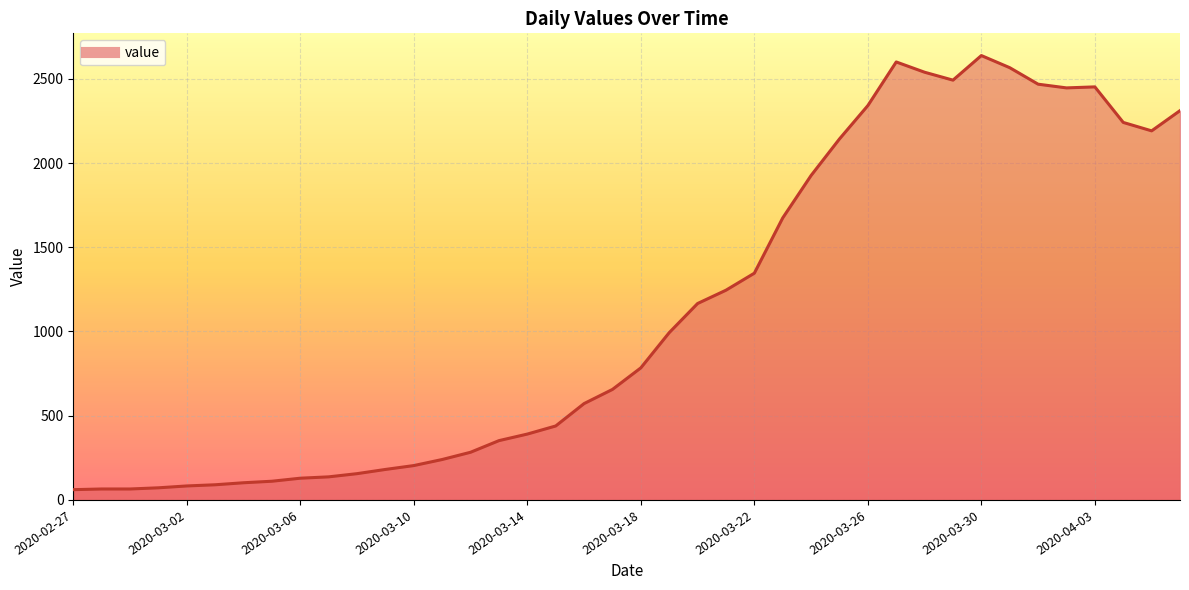

How many values are below 784?

20